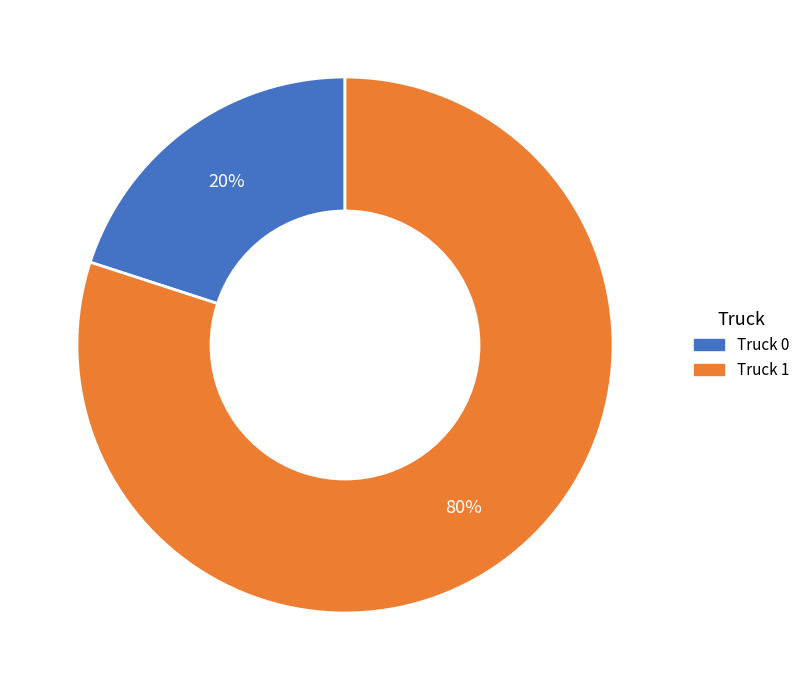

Between Truck 1 and Truck 0, which is larger?

Truck 1